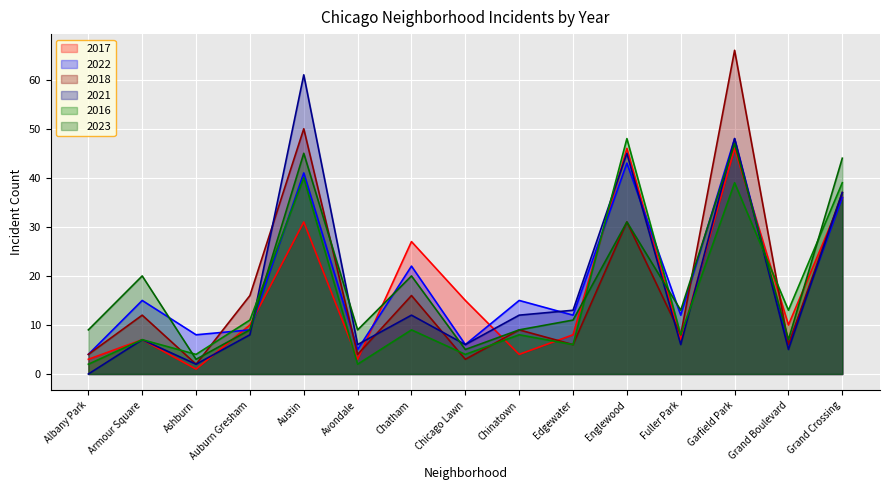

Which has a higher value, Chatham or Garfield Park?

Garfield Park